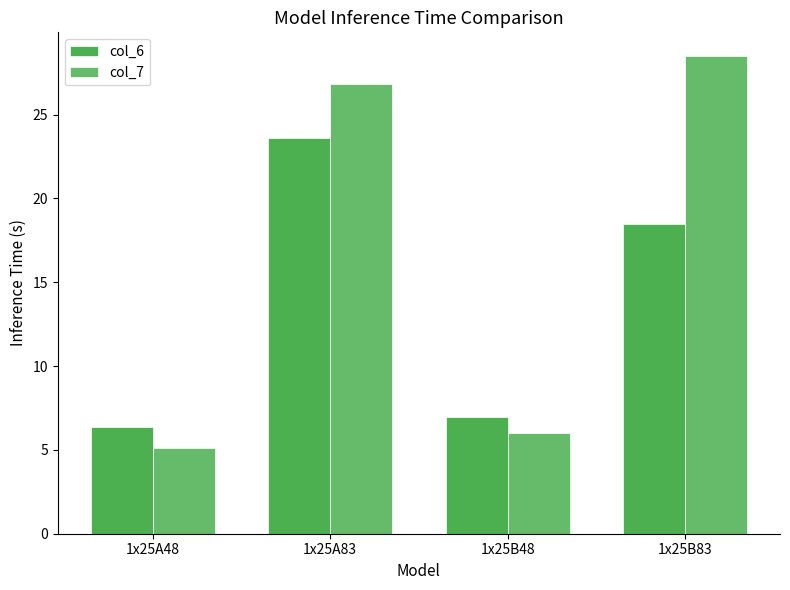

Rank the series by their average value, from lowest to highest.

col_6, col_7